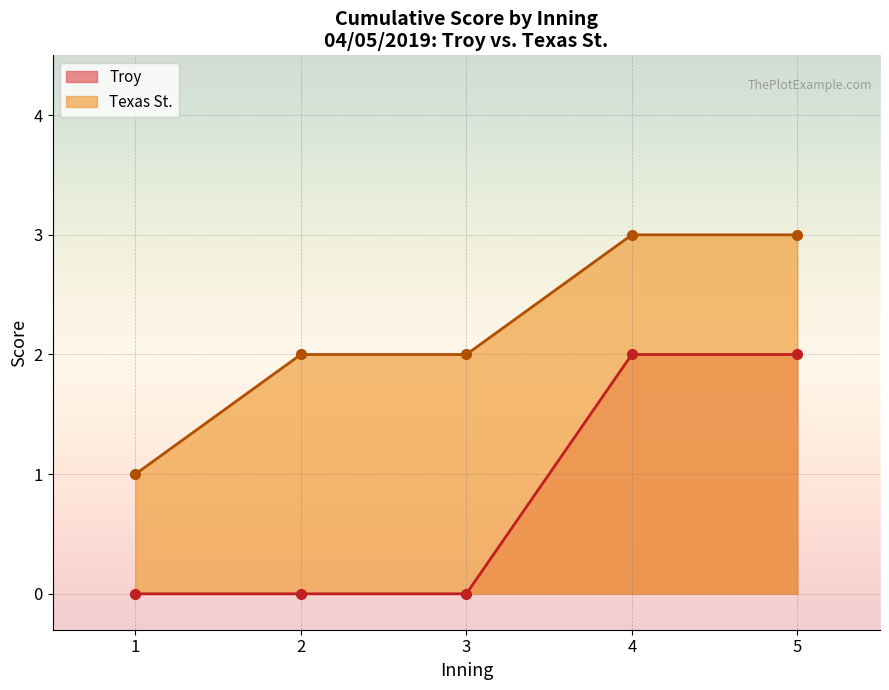

True or false: Texas St. and Troy cross at least once.

False